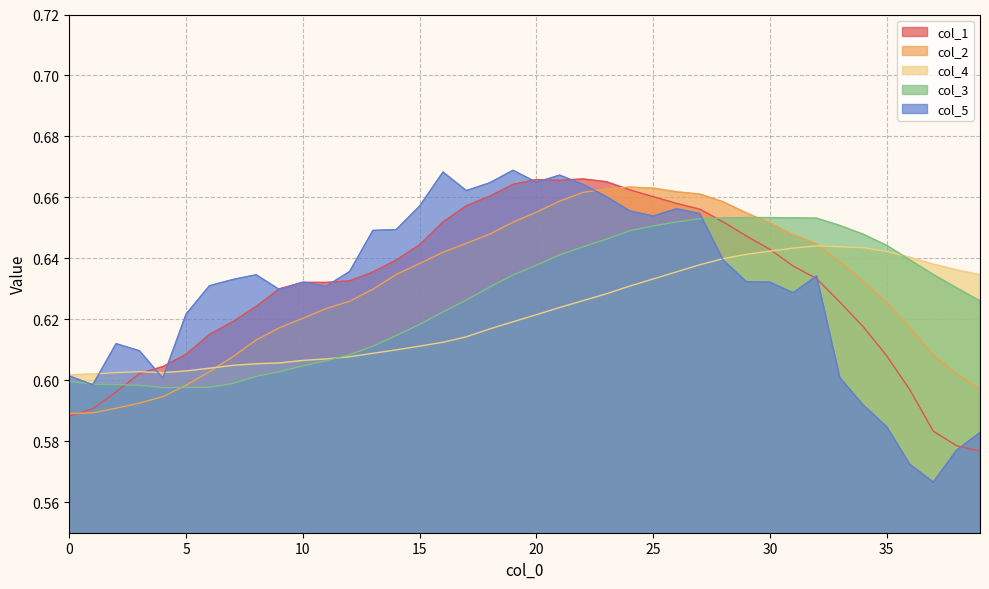

True or false: col_2 has a value of 0.6 at 0.

True